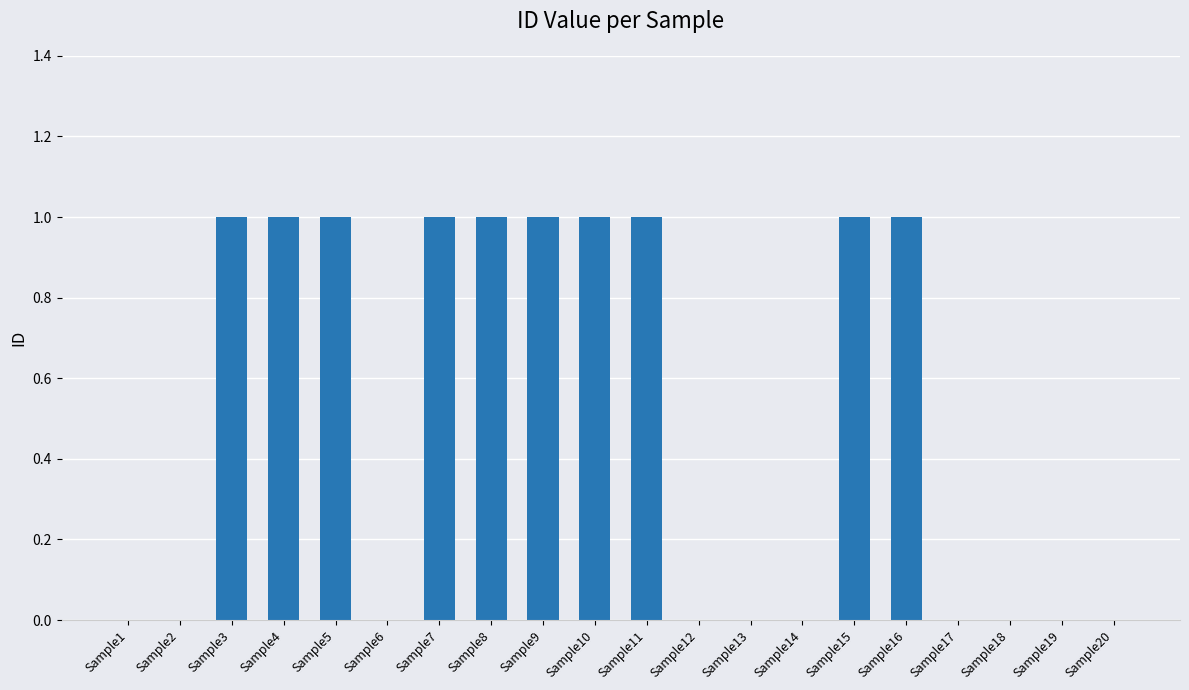

Reading left to right, what are all the values shown in this chart?

0	0	1	1	1	0	1	1	1	1	1	0	0	0	1	1	0	0	0	0